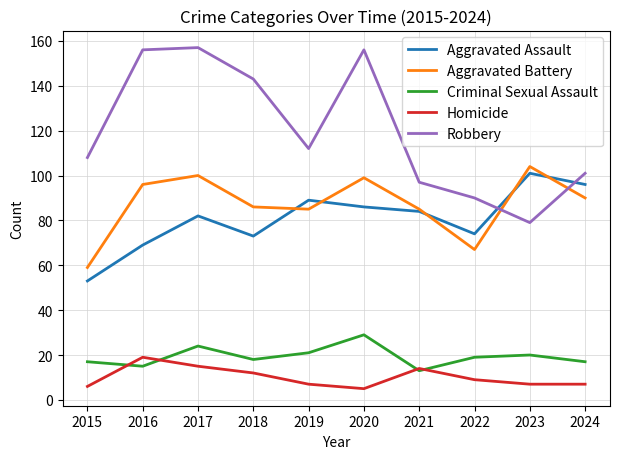

What is the total value across all series at 2021?

293